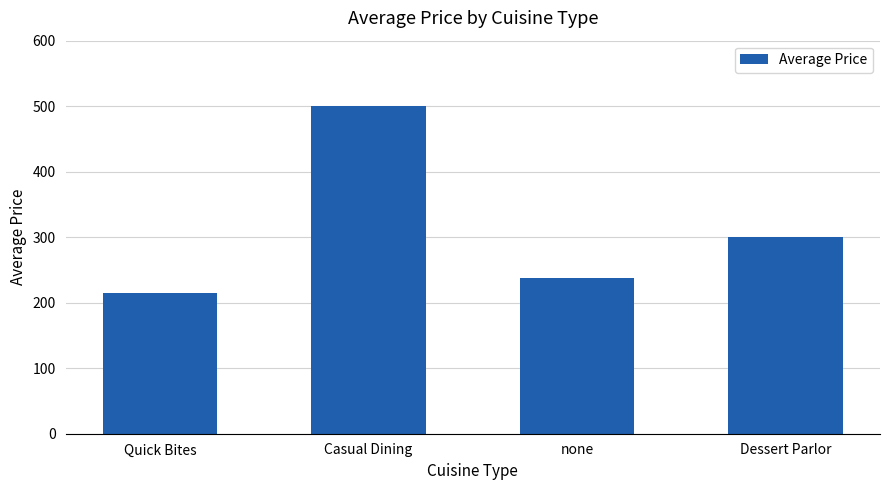

What is the difference between the second highest and second lowest values?

62.5